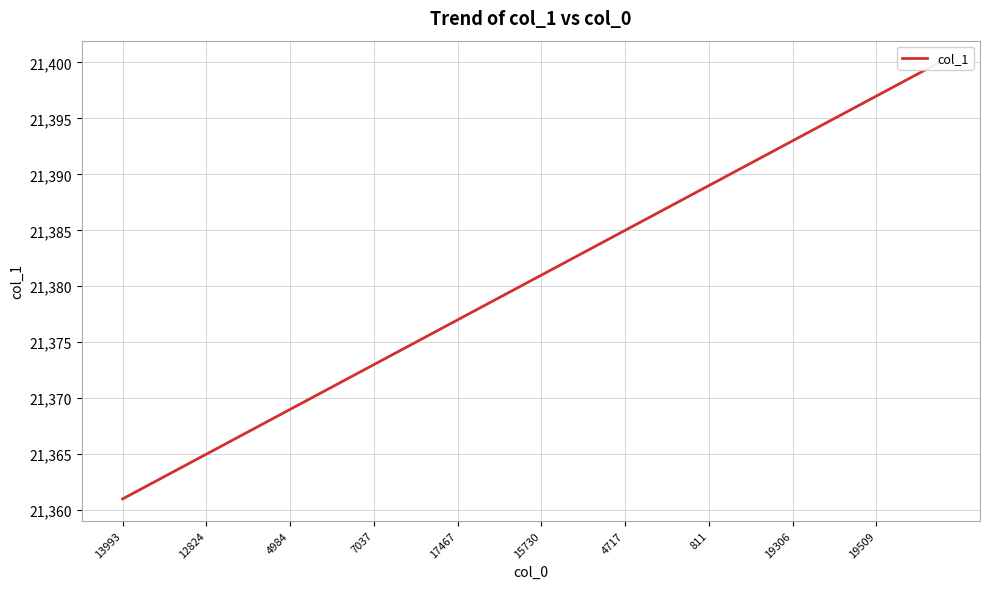

Read the value at 26.

21387